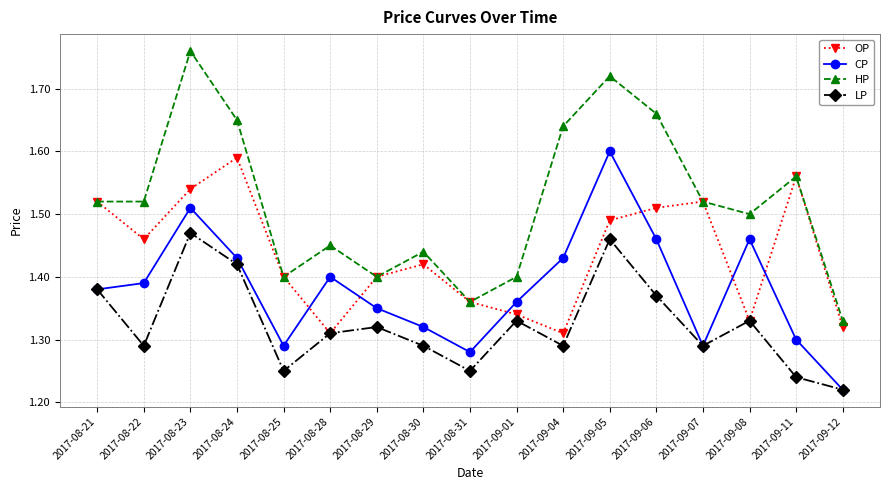

How many distinct data groups are displayed?

4